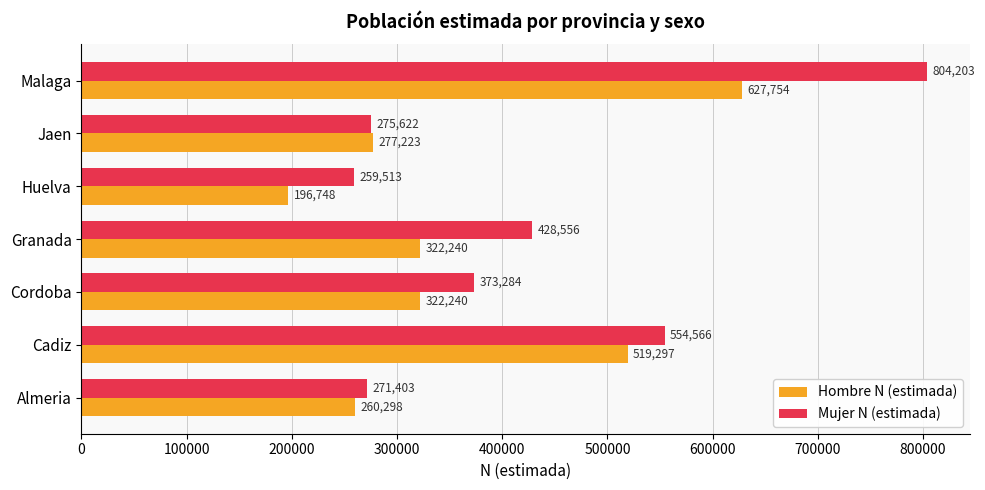

Which series changed the most between Cadiz and Huelva?

Hombre N (estimada)